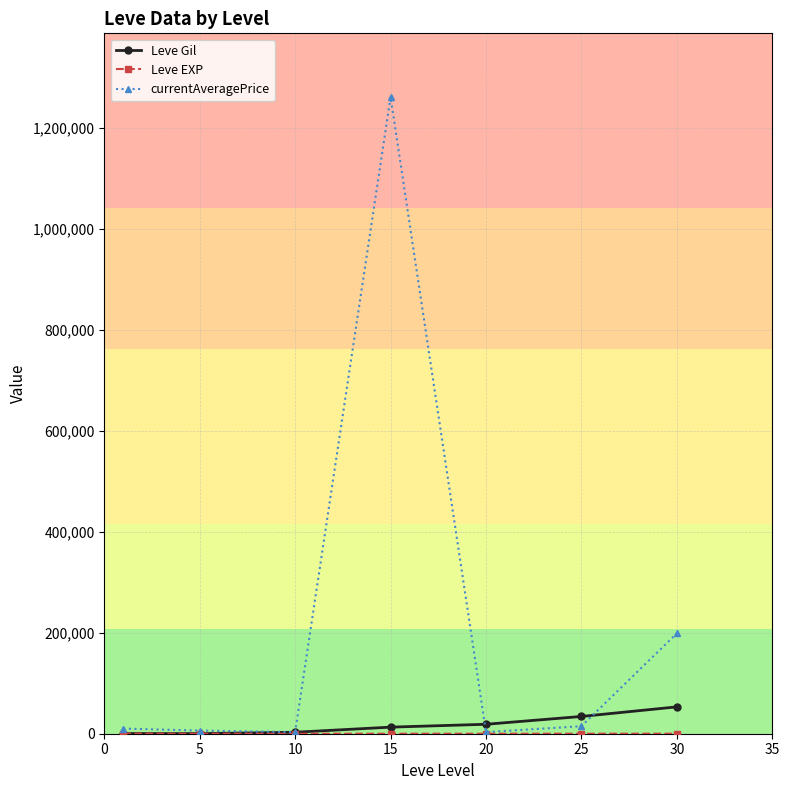

What is the maximum value shown in the chart?

1261490.7